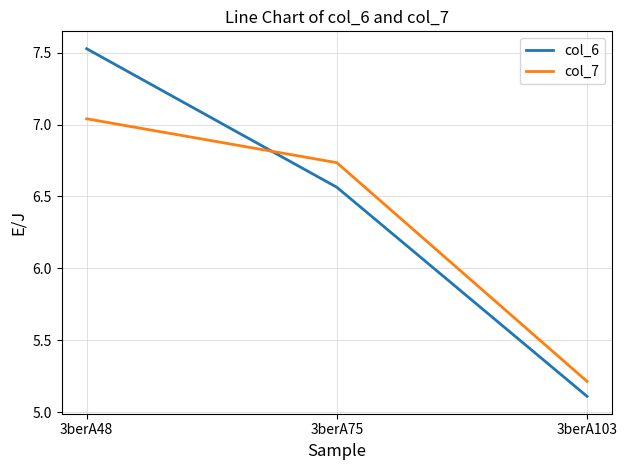

Between 3berA48 and 3berA75, which series saw the biggest shift?

col_6